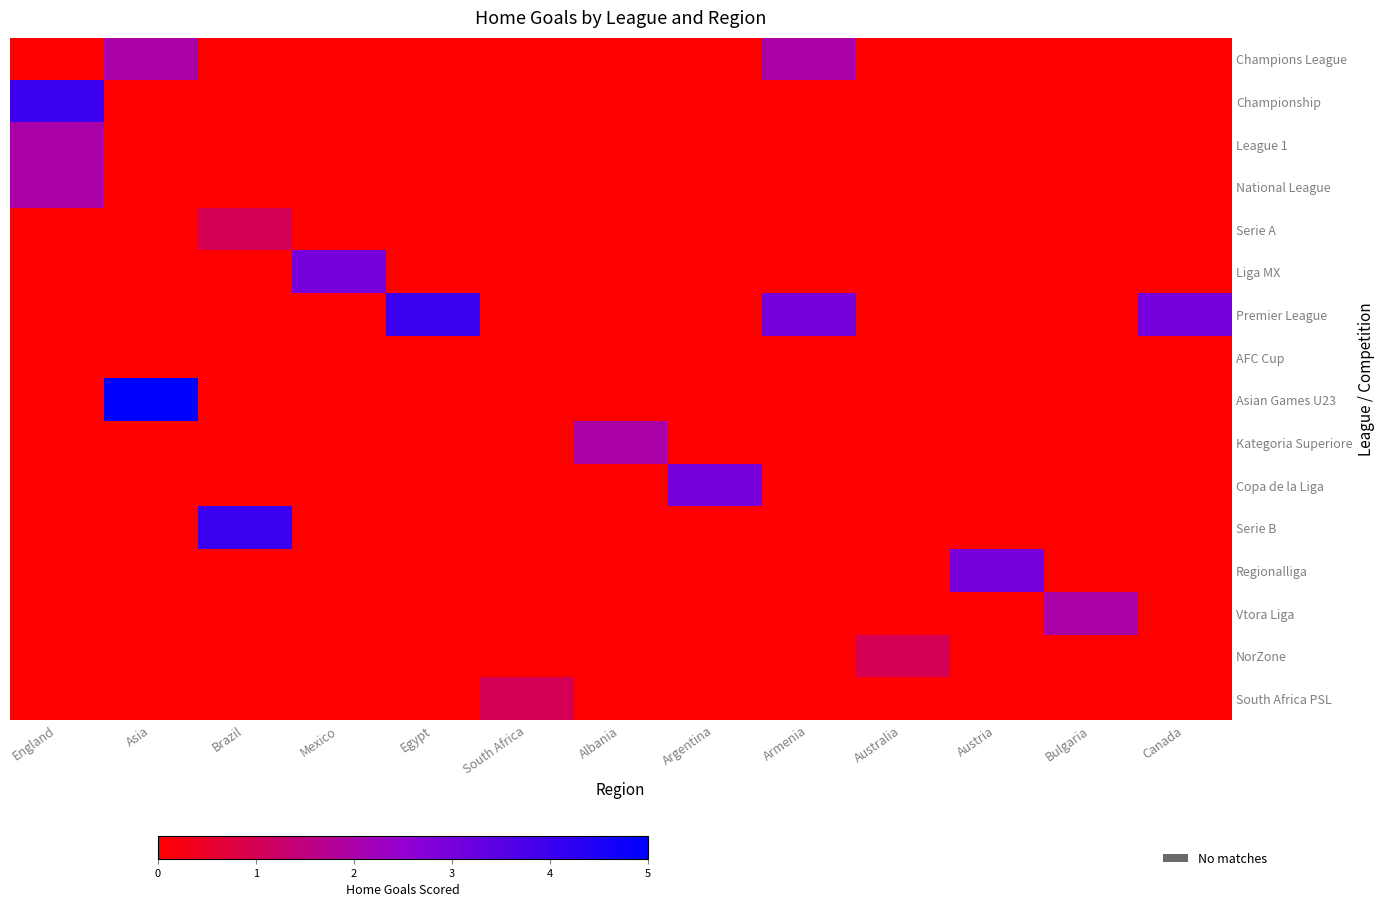

At which category is the sum across all series the highest?

England